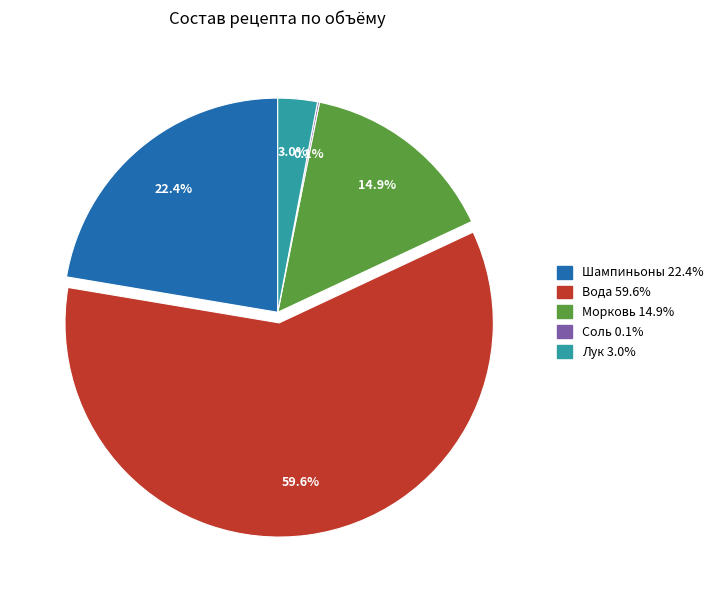

Combined, do Лук and Вода account for over 50%?

Yes